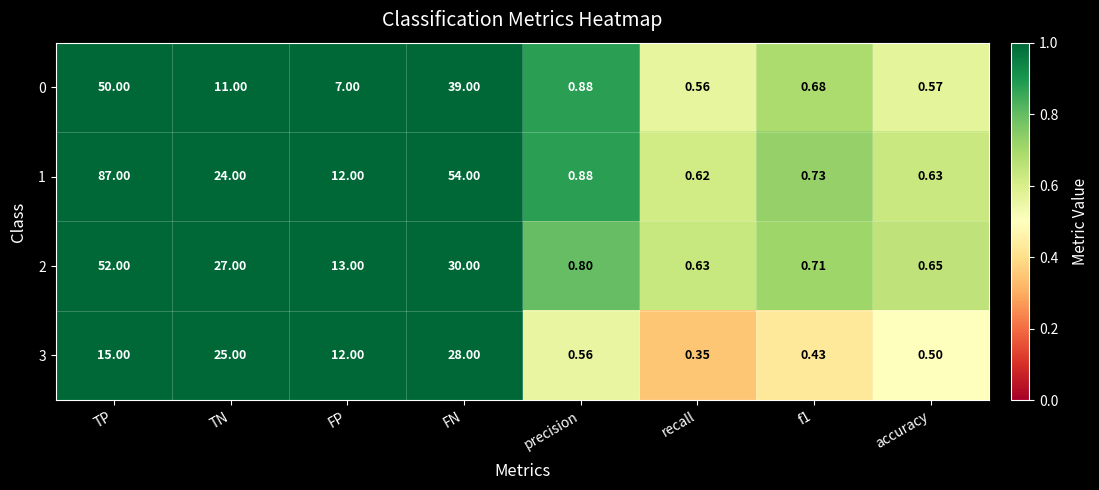

Is the value of 2 at accuracy greater than the value of 1 at TN?

No